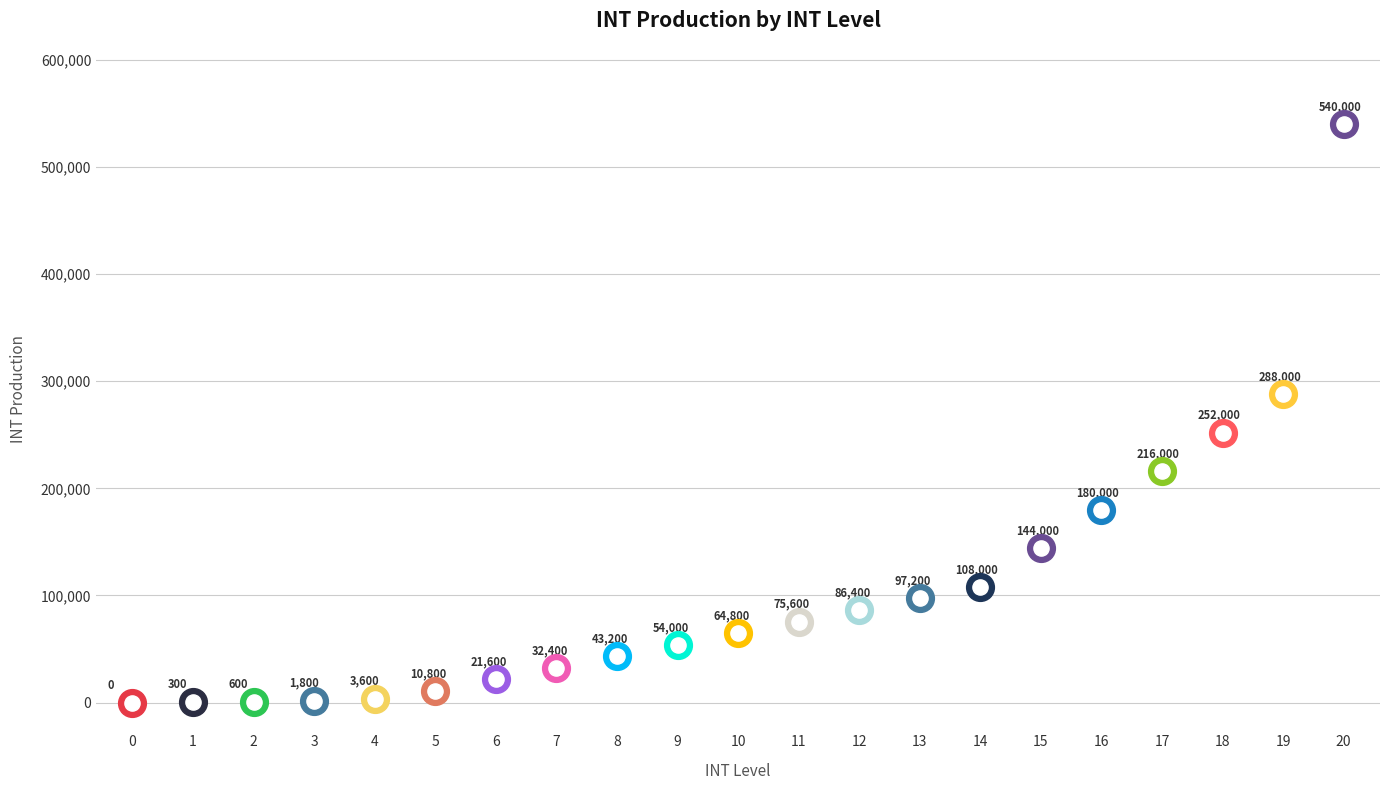

What is the change in value from 1 to 15?

+143700